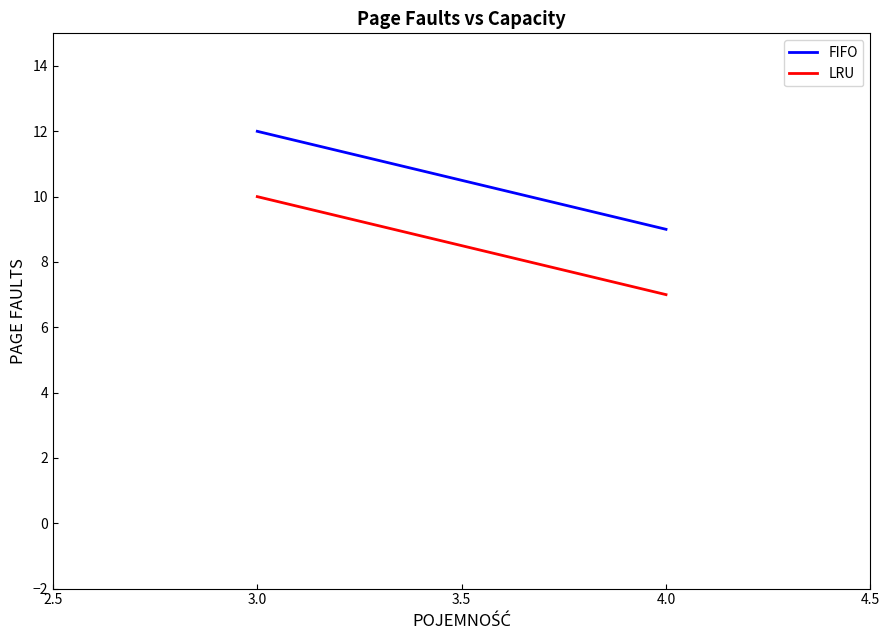

Does the chart have visible grid lines?

No